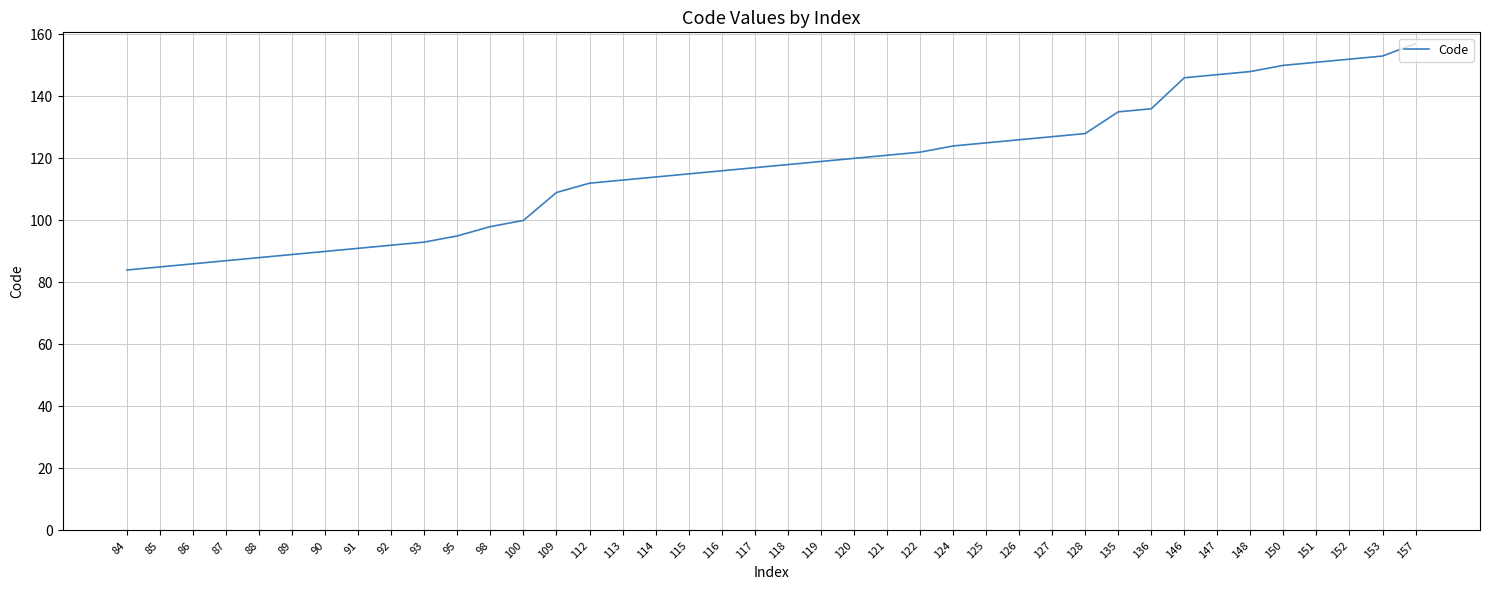

What is the change in value from 127 to 148?

+21